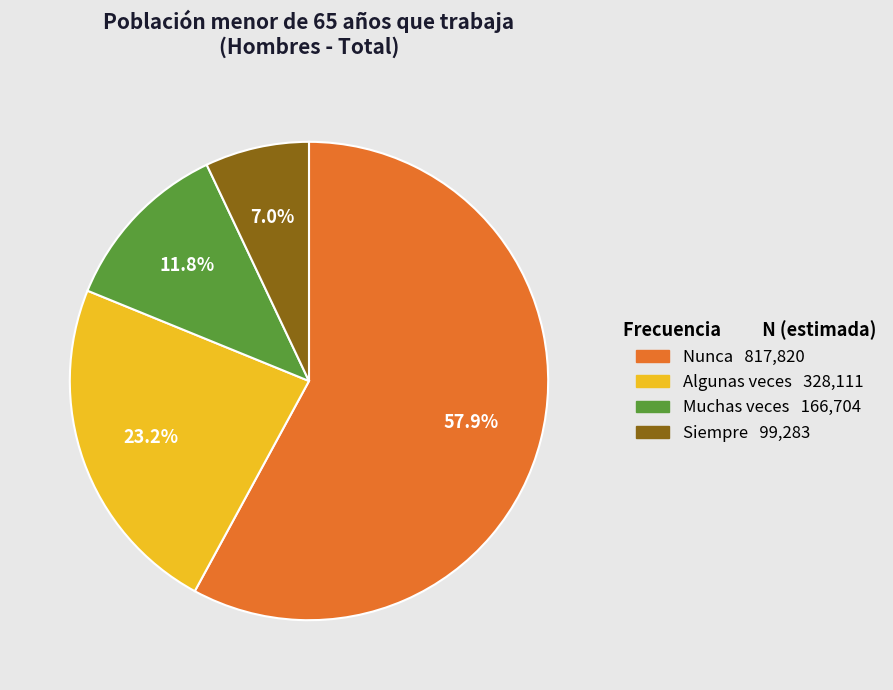

Approximately how many times larger is the value at Nunca compared to Muchas veces?

4.9